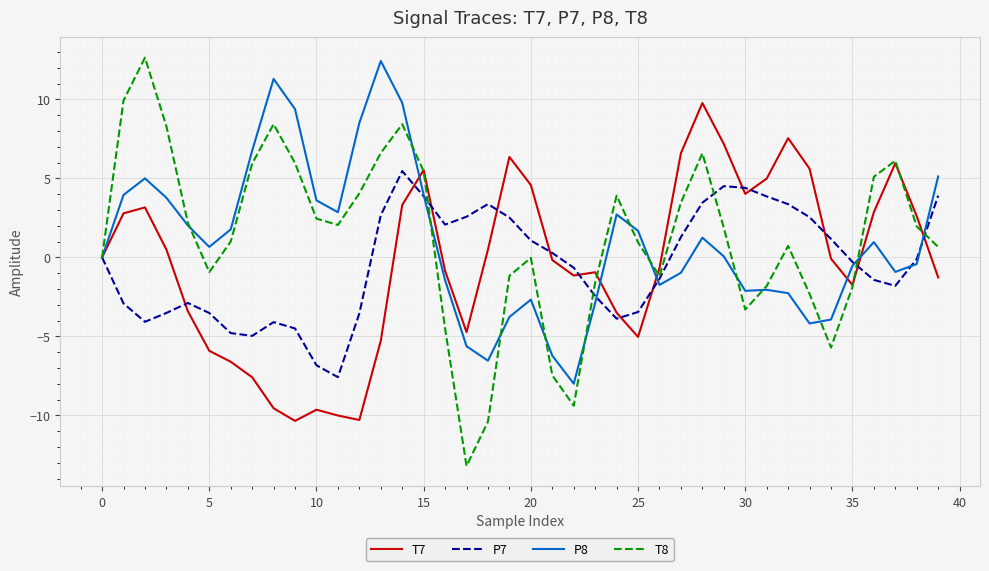

Which series has the widest spread of values?

T8